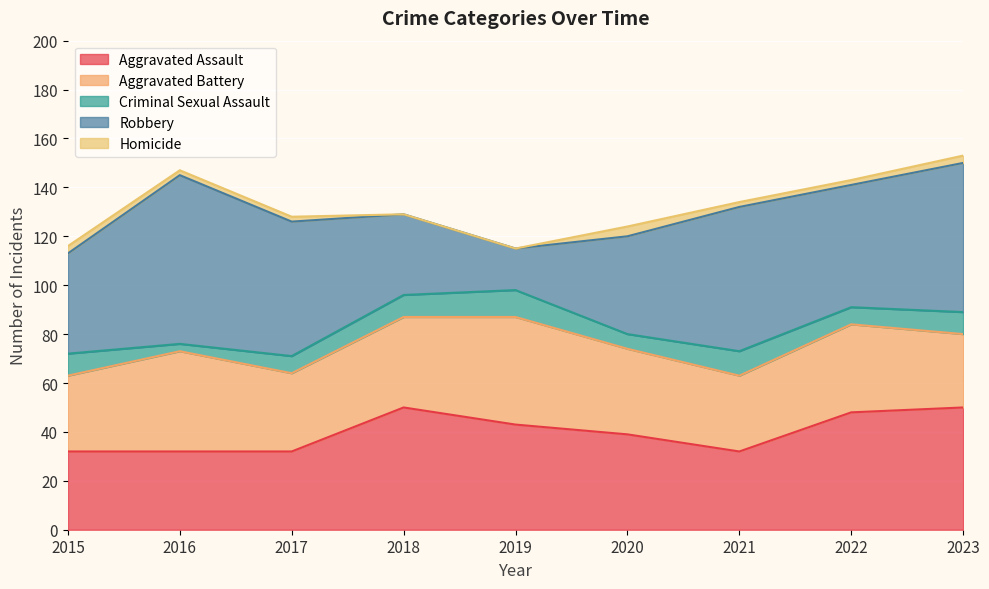

In Homicide, how many points are higher than both neighbors (excluding endpoints)?

1